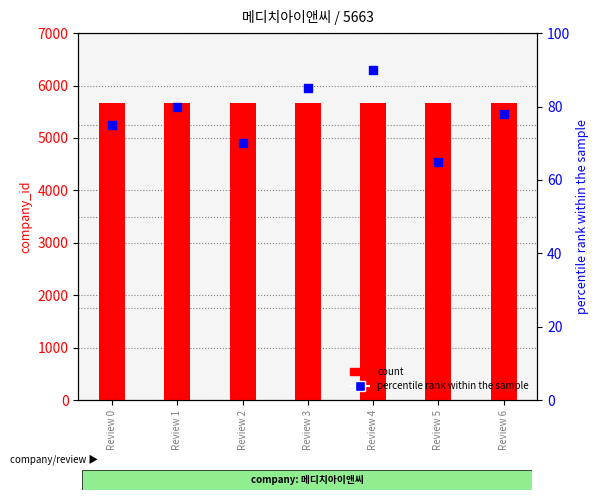

Which series contains the highest Y value?

count